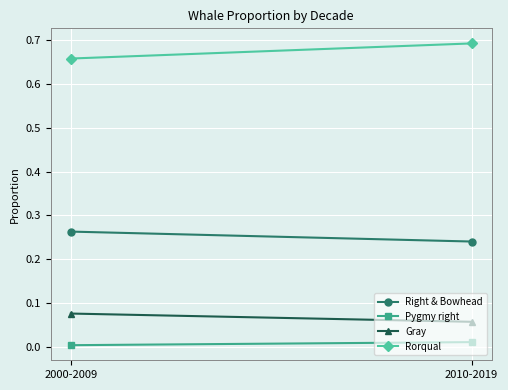

Reading left to right, list all the values displayed in this chart.

Right & Bowhead: 2000-2009=0.3	2010-2019=0.2
Pygmy right: 2000-2009=0.0	2010-2019=0.0
Gray: 2000-2009=0.1	2010-2019=0.1
Rorqual: 2000-2009=0.7	2010-2019=0.7